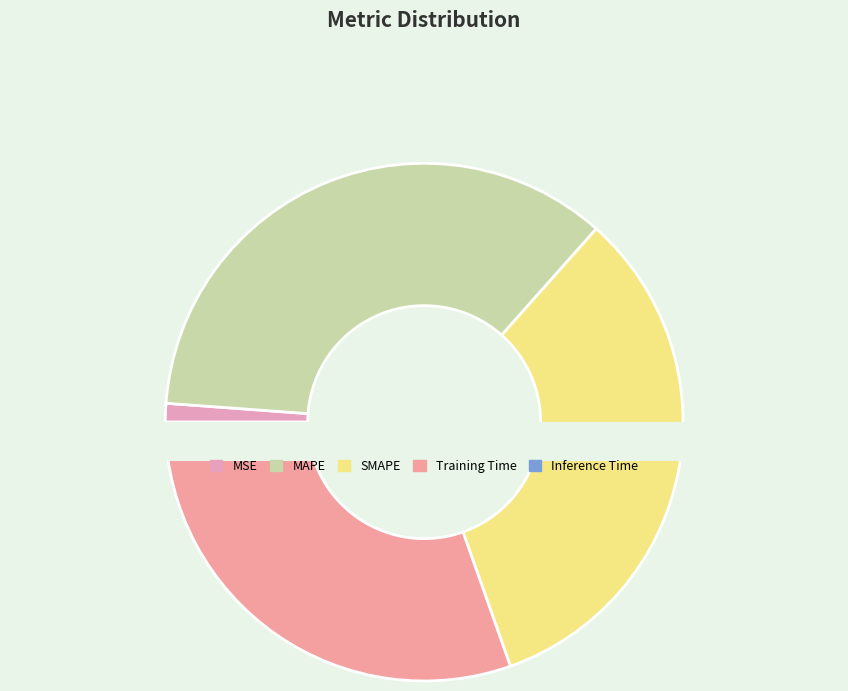

Is MSE the majority of the pie?

No